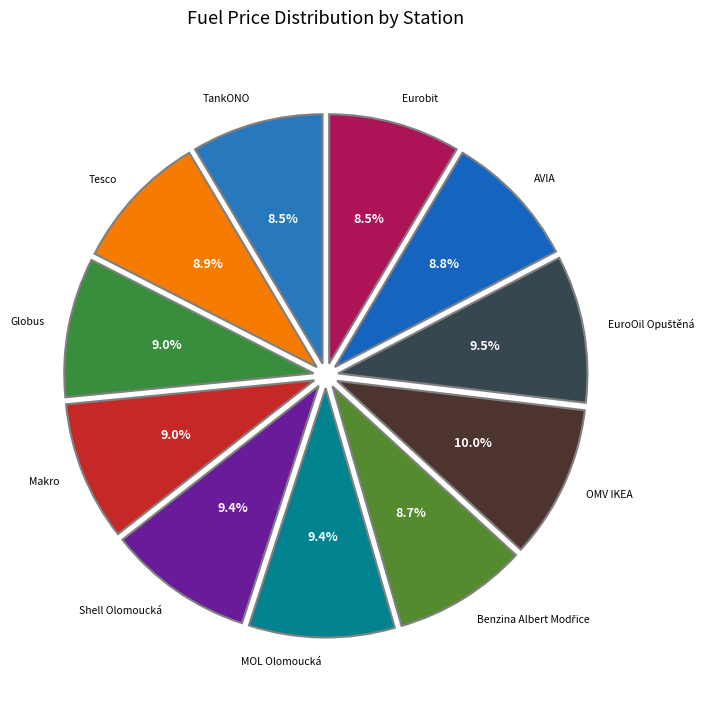

How many slices are in this pie chart?

11